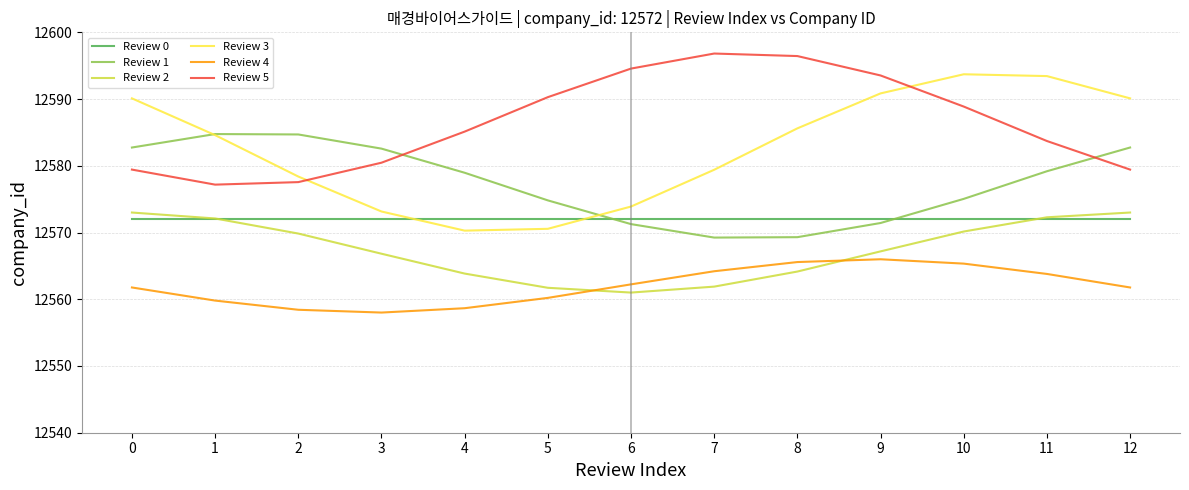

True or false: Review 5 has a value of 3717.4 at 4.

False